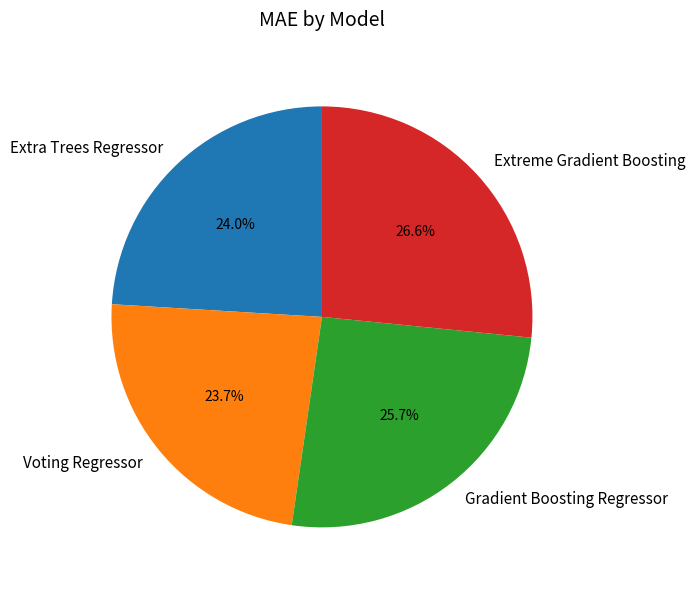

How many slices are in this pie chart?

4